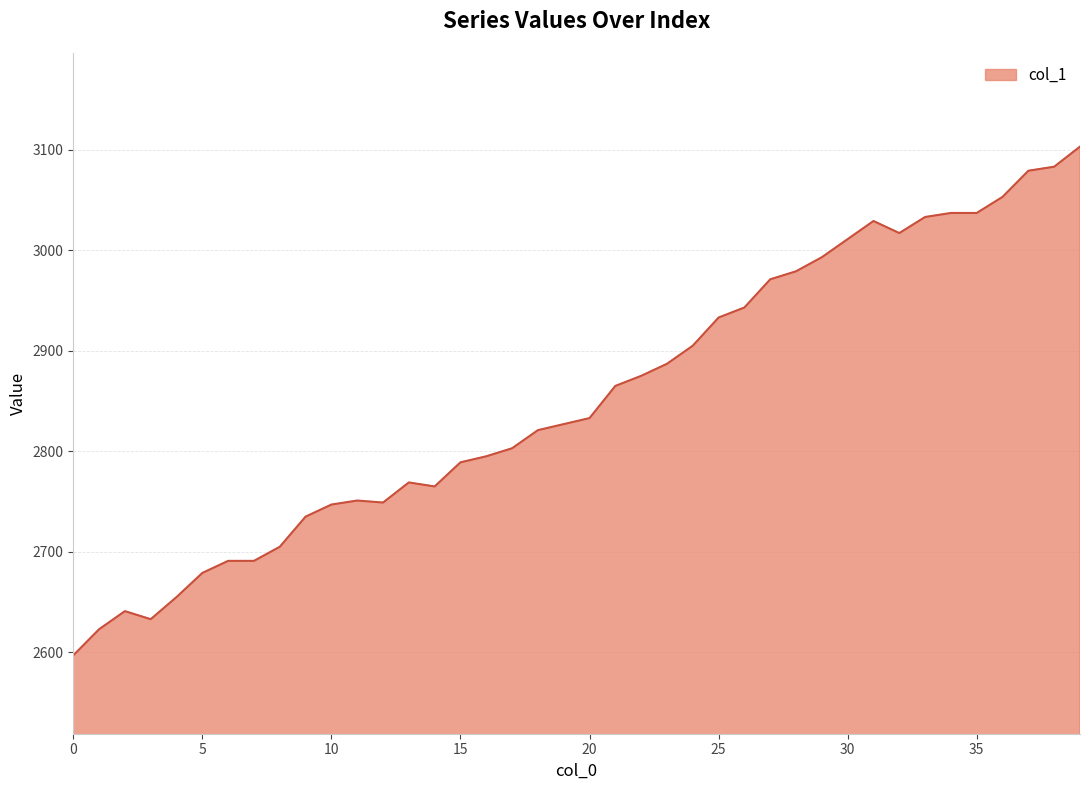

What is the difference between the maximum and minimum values?

506